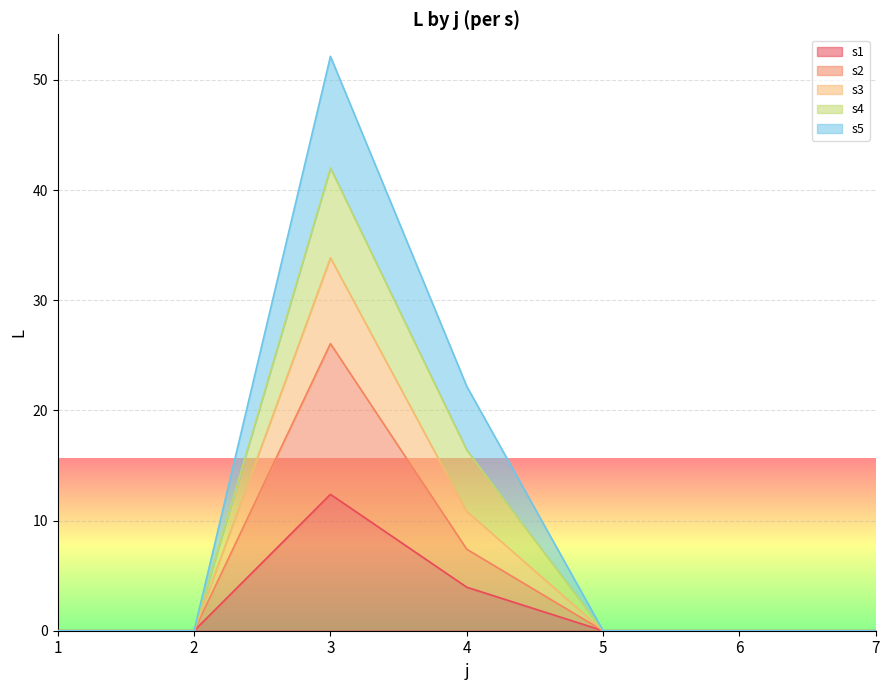

At which category is the sum across all series the highest?

3